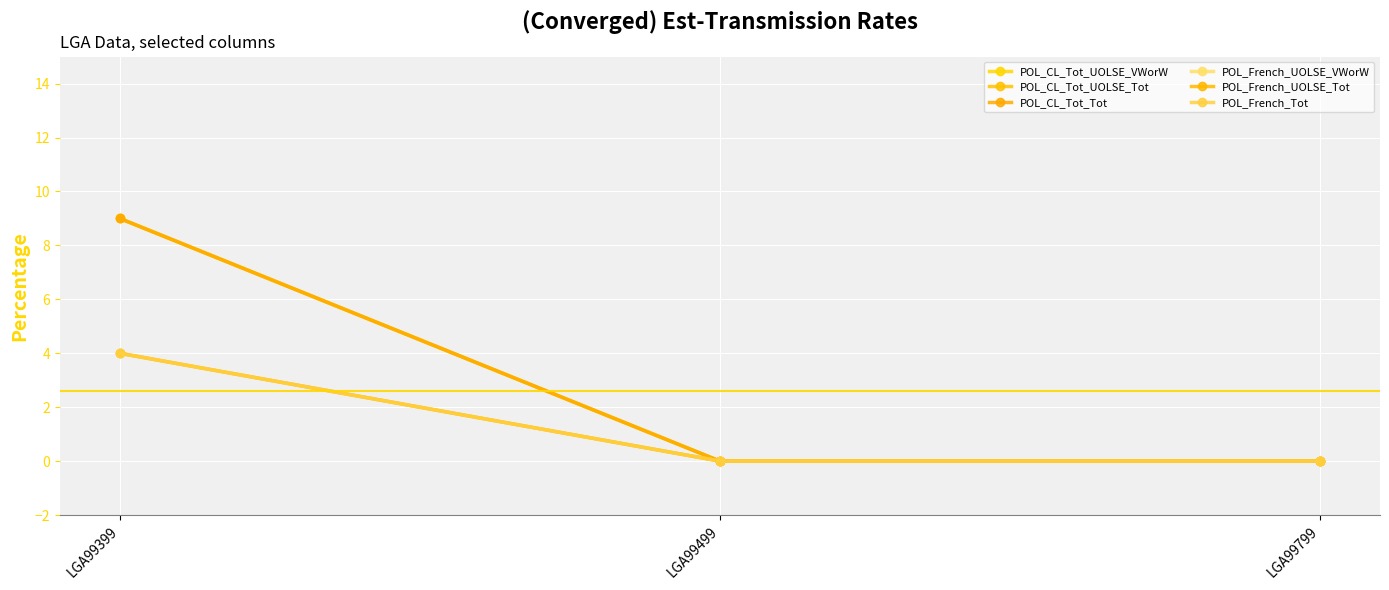

What is the spread (max minus min) of values at LGA99399?

5